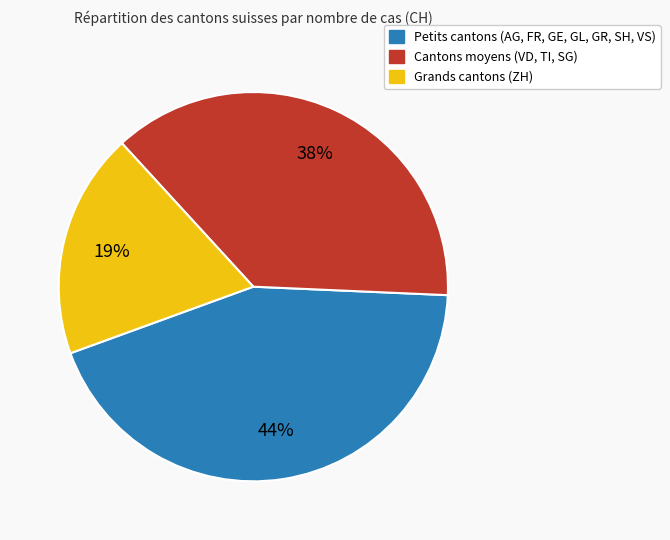

Is there a majority slice in this chart?

No